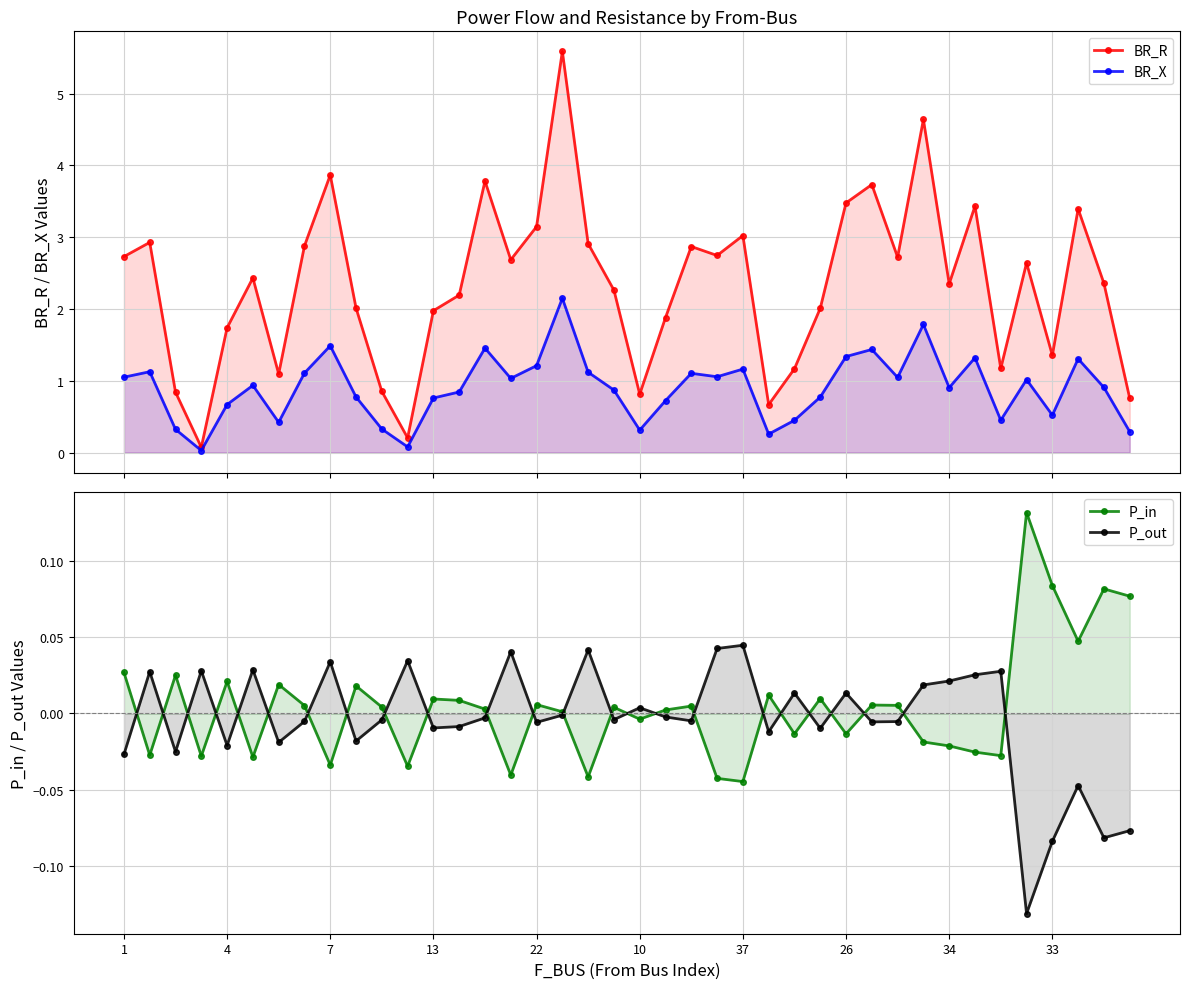

Is the value of BR_X at 26 greater than the value of P_out at 38?

Yes